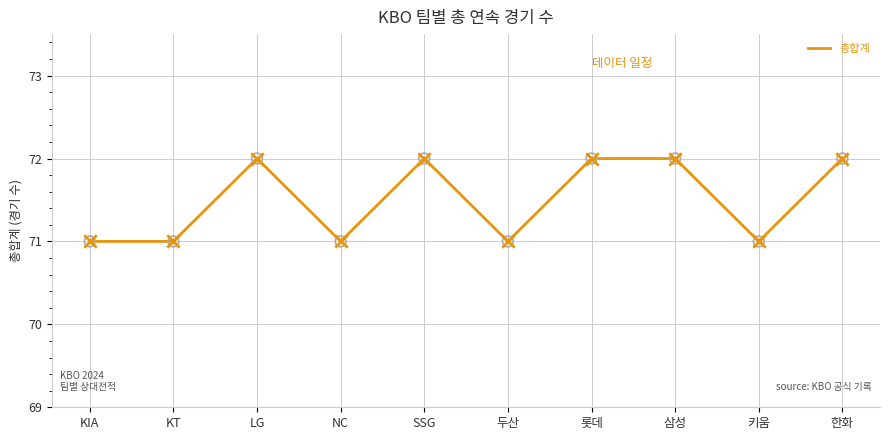

What is the change in value from KIA to 삼성?

+1